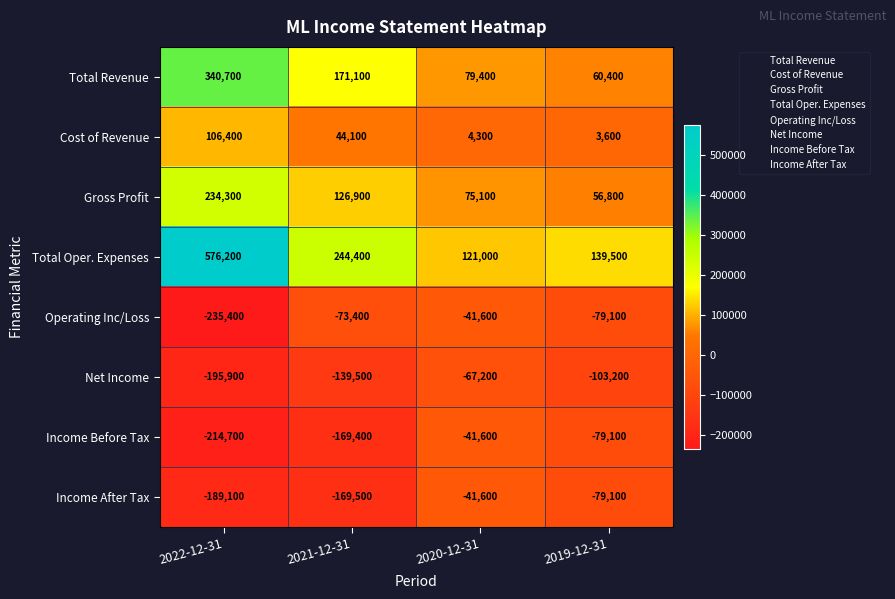

Which series has the largest total across all categories?

Total Oper. Expenses